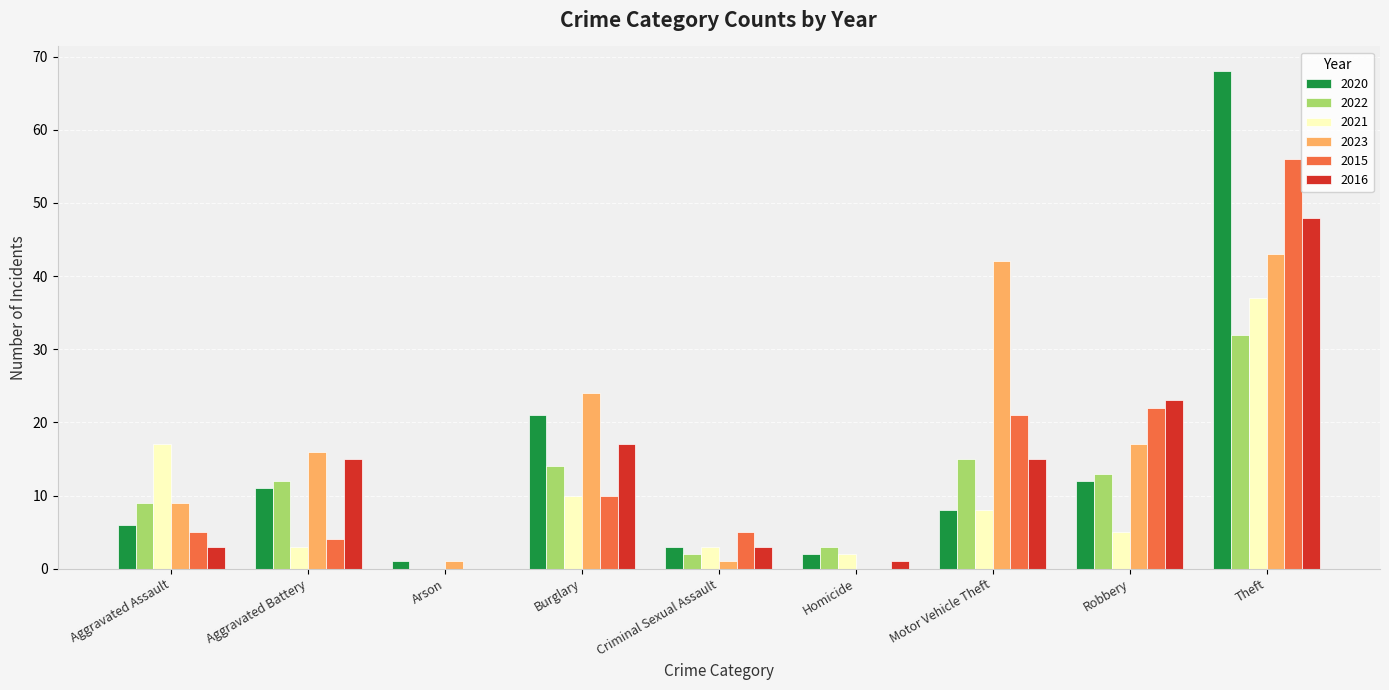

Reading right to left, transcribe all the data shown in this chart.

2020: Theft=68	Robbery=12	Motor Vehicle Theft=8	Homicide=2	Criminal Sexual Assault=3	Burglary=21	Arson=1	Aggravated Battery=11	Aggravated Assault=6
2022: Theft=32	Robbery=13	Motor Vehicle Theft=15	Homicide=3	Criminal Sexual Assault=2	Burglary=14	Arson=0	Aggravated Battery=12	Aggravated Assault=9
2021: Theft=37	Robbery=5	Motor Vehicle Theft=8	Homicide=2	Criminal Sexual Assault=3	Burglary=10	Arson=0	Aggravated Battery=3	Aggravated Assault=17
2023: Theft=43	Robbery=17	Motor Vehicle Theft=42	Homicide=0	Criminal Sexual Assault=1	Burglary=24	Arson=1	Aggravated Battery=16	Aggravated Assault=9
2015: Theft=56	Robbery=22	Motor Vehicle Theft=21	Homicide=0	Criminal Sexual Assault=5	Burglary=10	Arson=0	Aggravated Battery=4	Aggravated Assault=5
2016: Theft=48	Robbery=23	Motor Vehicle Theft=15	Homicide=1	Criminal Sexual Assault=3	Burglary=17	Arson=0	Aggravated Battery=15	Aggravated Assault=3